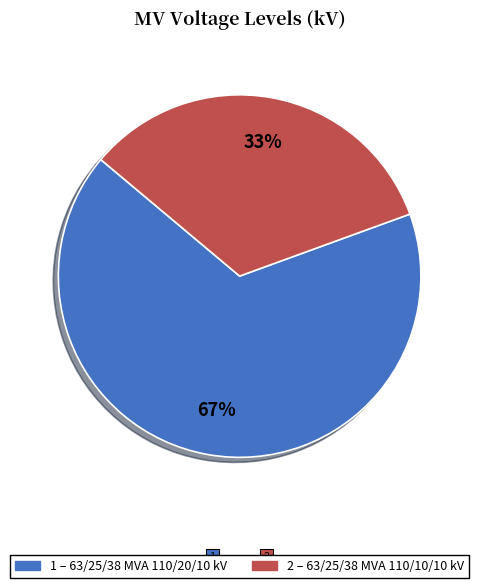

To the nearest percent, what is the average slice percentage?

50%